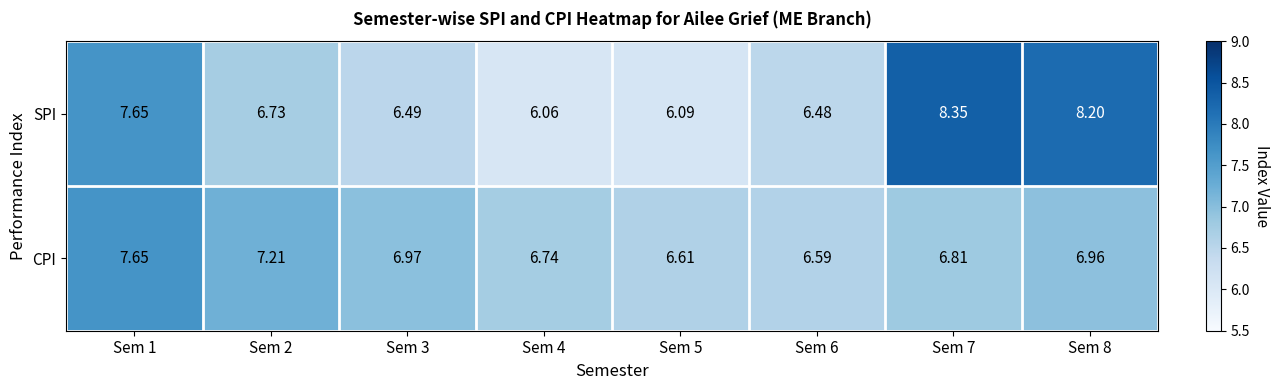

At Sem 6, list the series in order from largest to smallest.

CPI, SPI